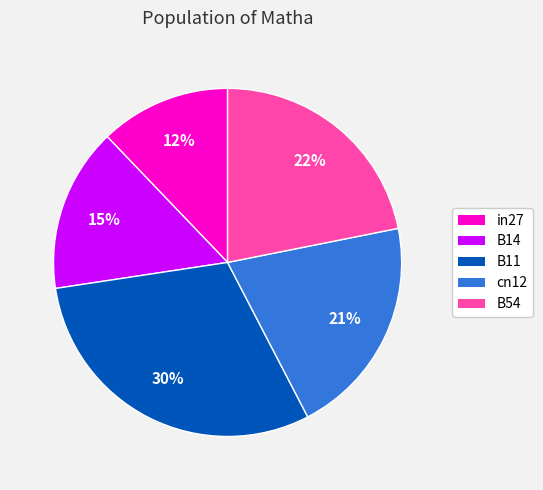

Is the sum of B11 and B14 greater than half?

No